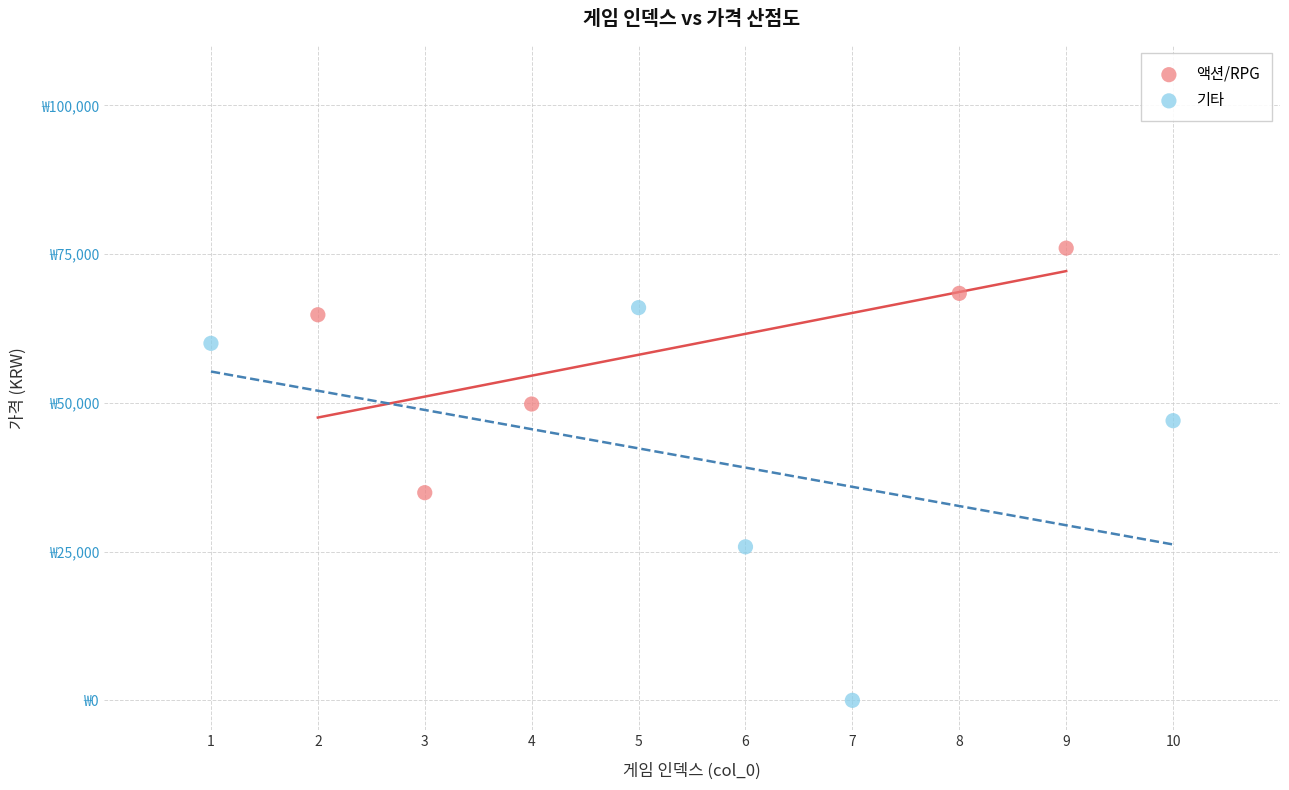

Which series has the largest Y range (max minus min)?

기타